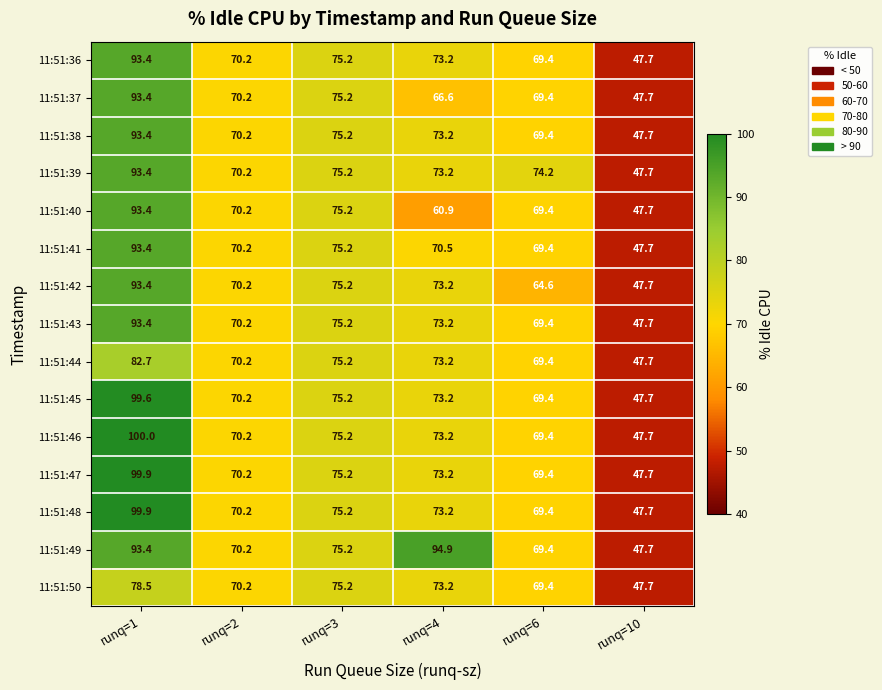

What is the total value across all series at runq=4?

1098.1